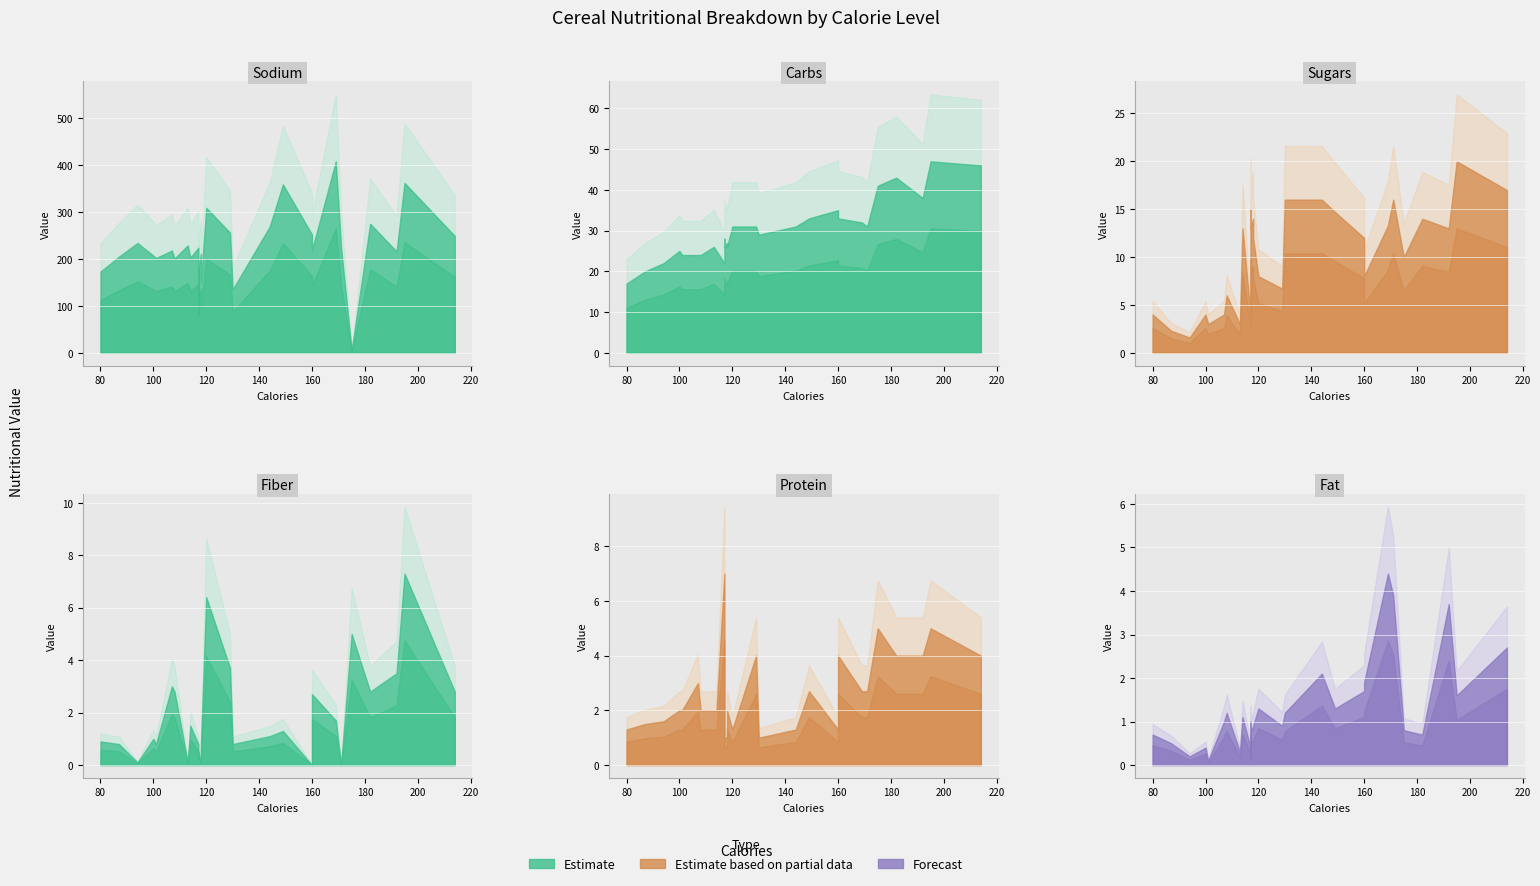

Which series has the largest range (max minus min)?

Sodium